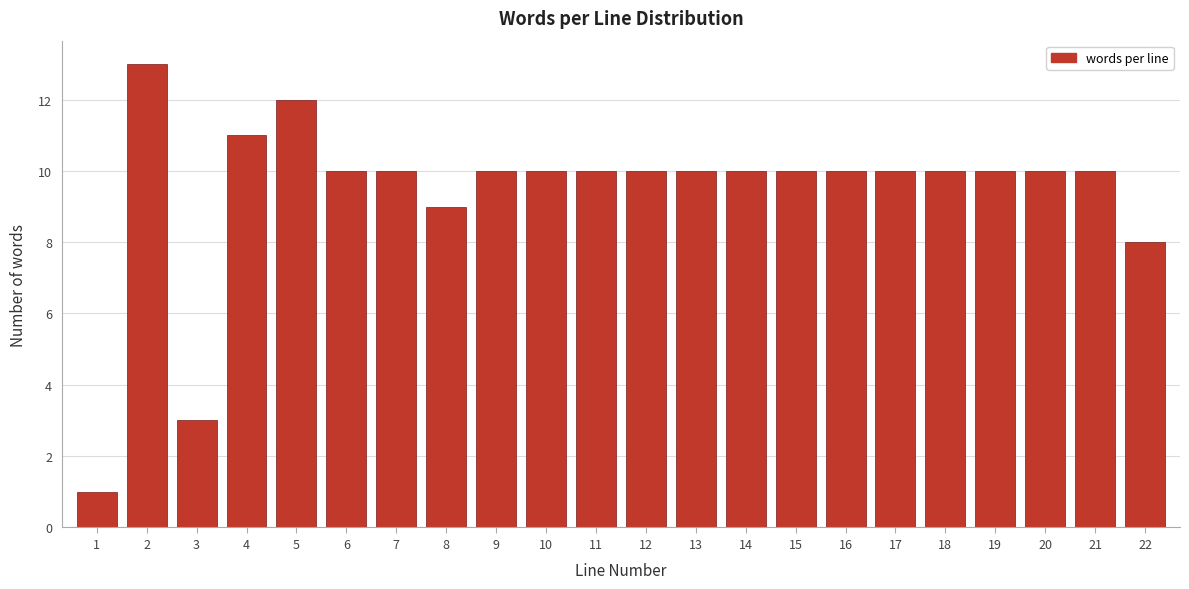

Reading left to right, transcribe all the data shown in this chart.

1	13	3	11	12	10	10	9	10	10	10	10	10	10	10	10	10	10	10	10	10	8